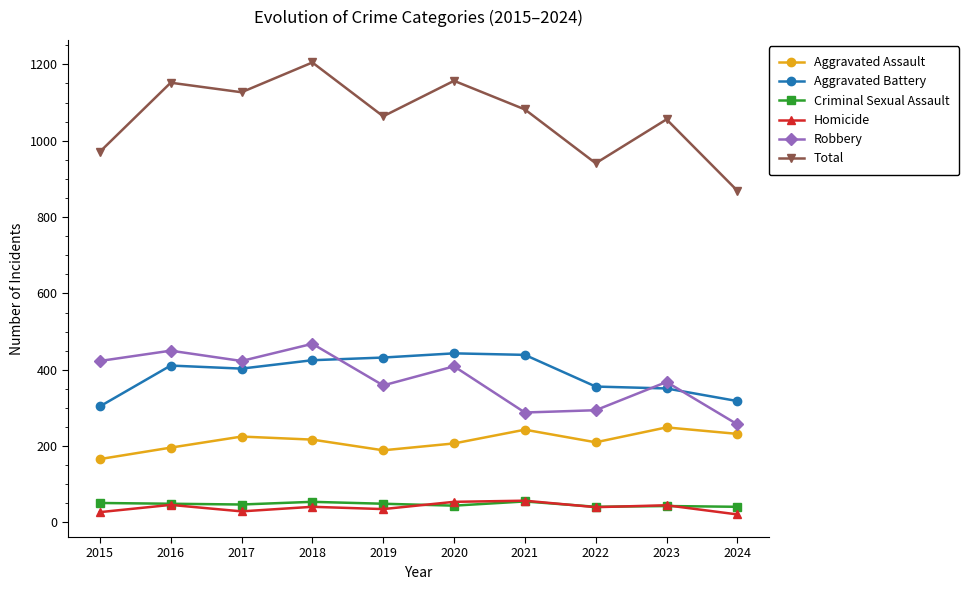

Does the chart display data point markers on the line(s)?

Yes